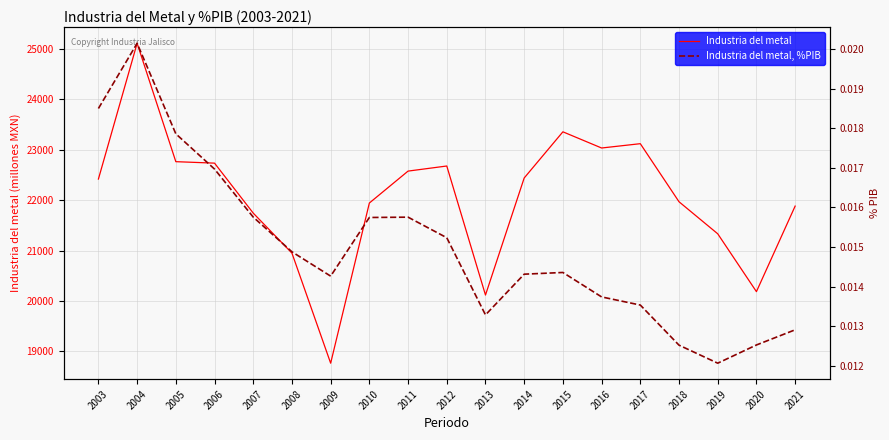

True or false: Industria del metal has a value of 5227.9 at 2021.

False